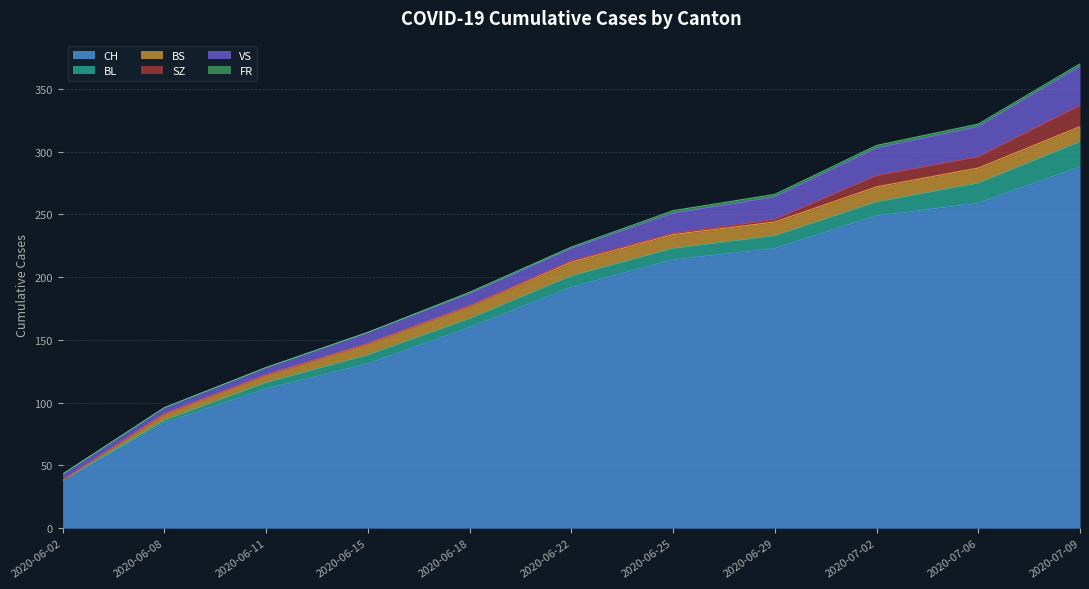

How many lines are shown in the chart?

6